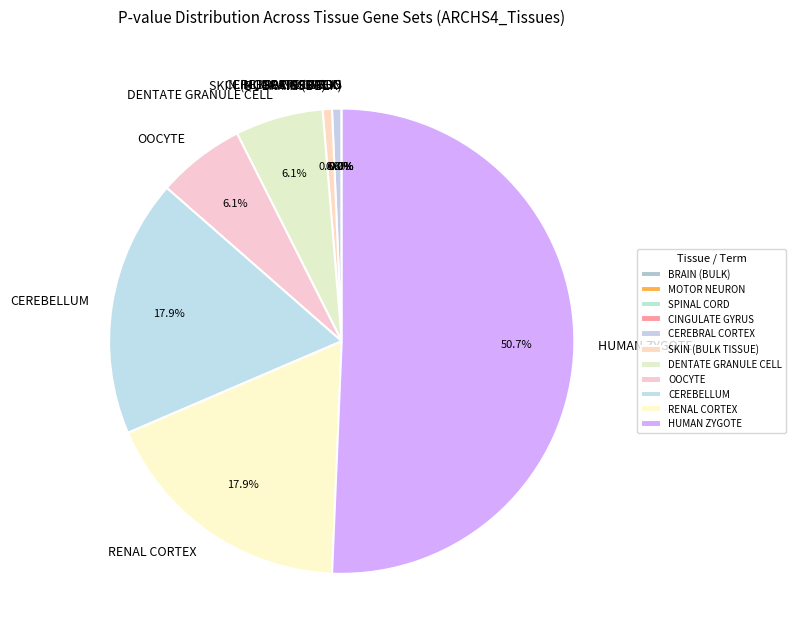

Which category accounts for the majority?

HUMAN ZYGOTE